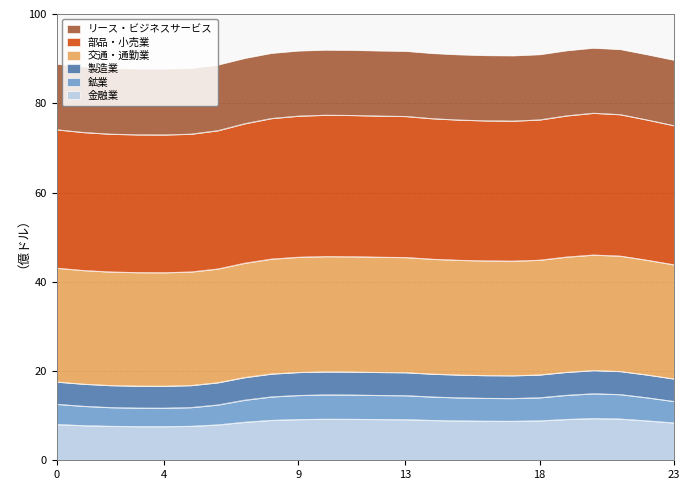

What is the minimum value for 金融業?

7.6